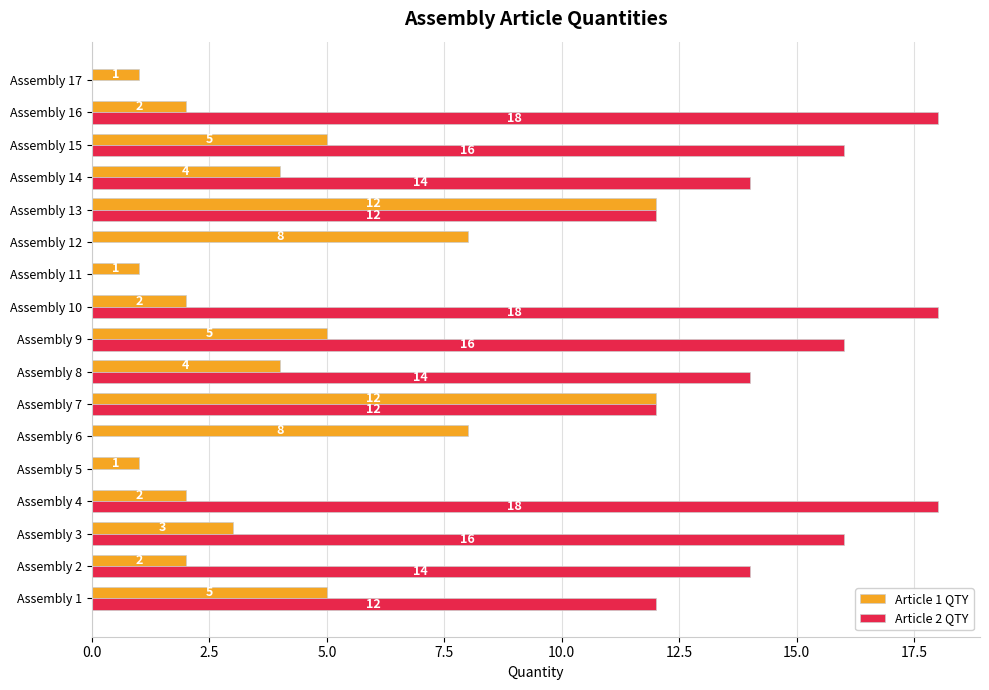

How many data points does each series have?

17